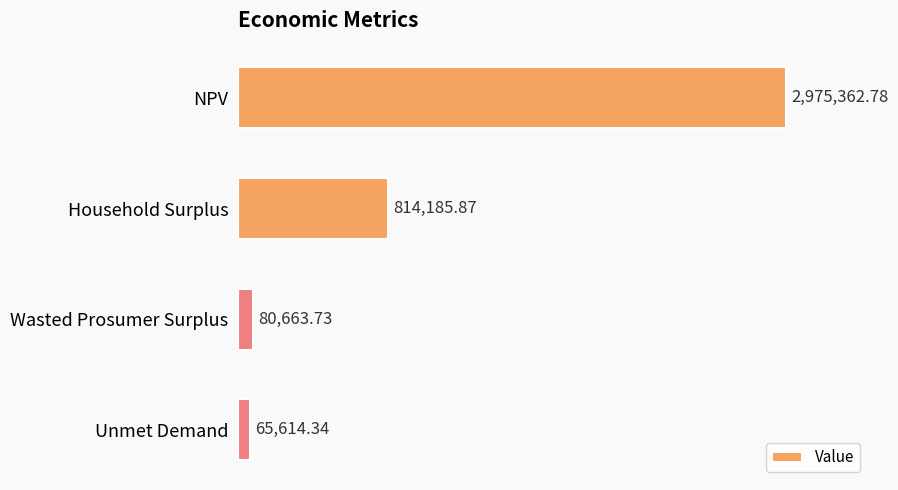

Rank the categories by value from lowest to highest.

Unmet Demand, Wasted Prosumer Surplus, Household Surplus, NPV